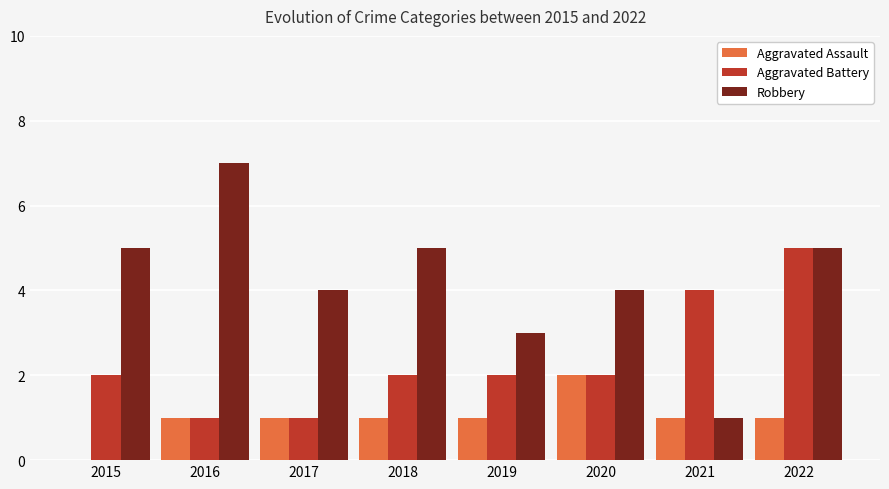

What is the difference between the Robbery values at 2016 and 2020?

3